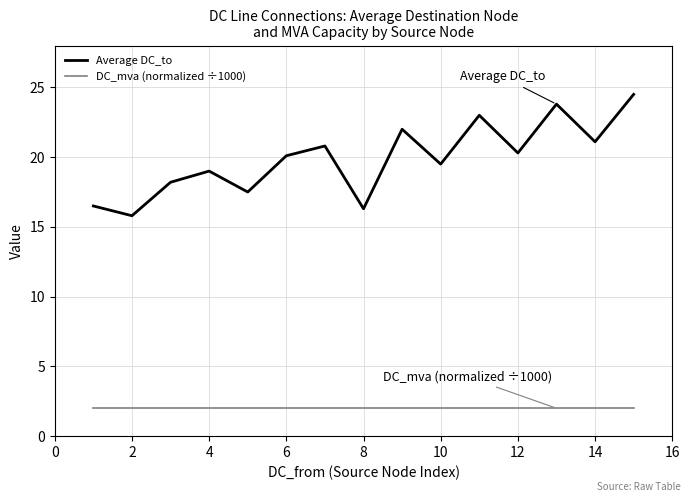

List the series in order of their overall mean, highest first.

Average DC_to, DC_mva (normalized ÷1000)